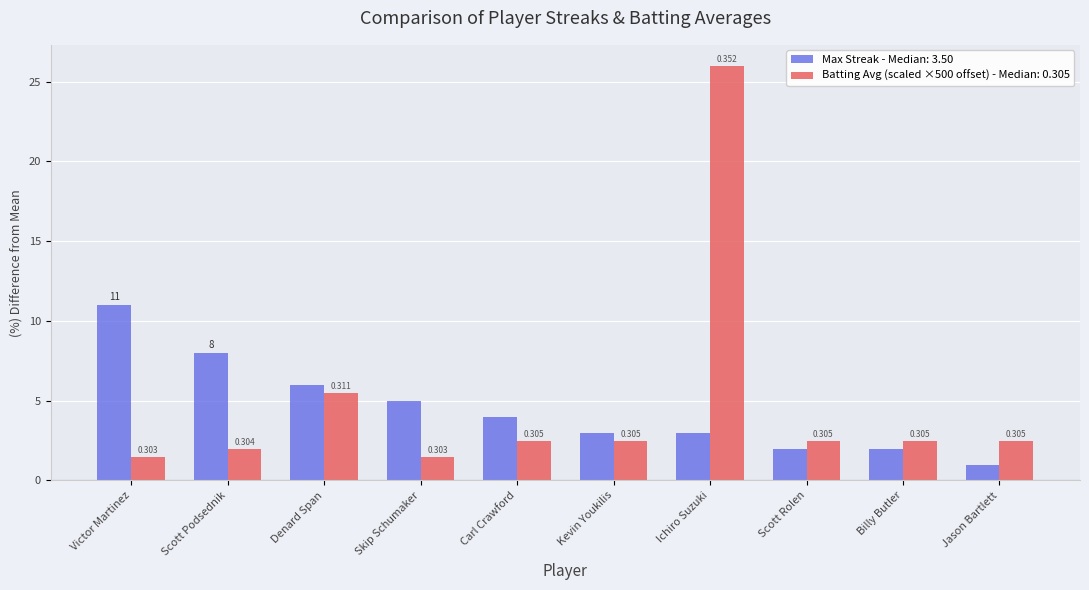

Reading right to left, list all the values displayed in this chart.

Max Streak: Jason Bartlett=1.0	Billy Butler=2.0	Scott Rolen=2.0	Ichiro Suzuki=3.0	Kevin Youkilis=3.0	Carl Crawford=4.0	Skip Schumaker=5.0	Denard Span=6.0	Scott Podsednik=8.0	Victor Martinez=11.0
Batting Average: Jason Bartlett=2.5	Billy Butler=2.5	Scott Rolen=2.5	Ichiro Suzuki=26.0	Kevin Youkilis=2.5	Carl Crawford=2.5	Skip Schumaker=1.5	Denard Span=5.5	Scott Podsednik=2.0	Victor Martinez=1.5